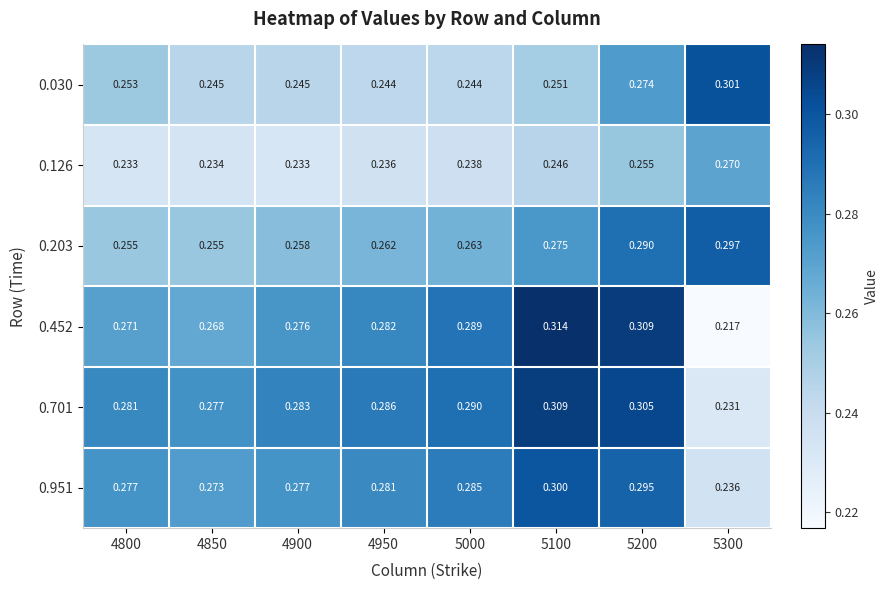

Is the value of 0.452 at 5000 greater than the value of 0.126 at 5100?

Yes